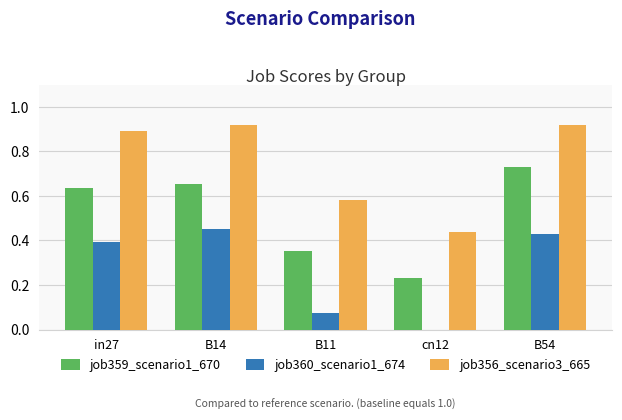

What is the sum of all job356_scenario3_665 values?

3.8